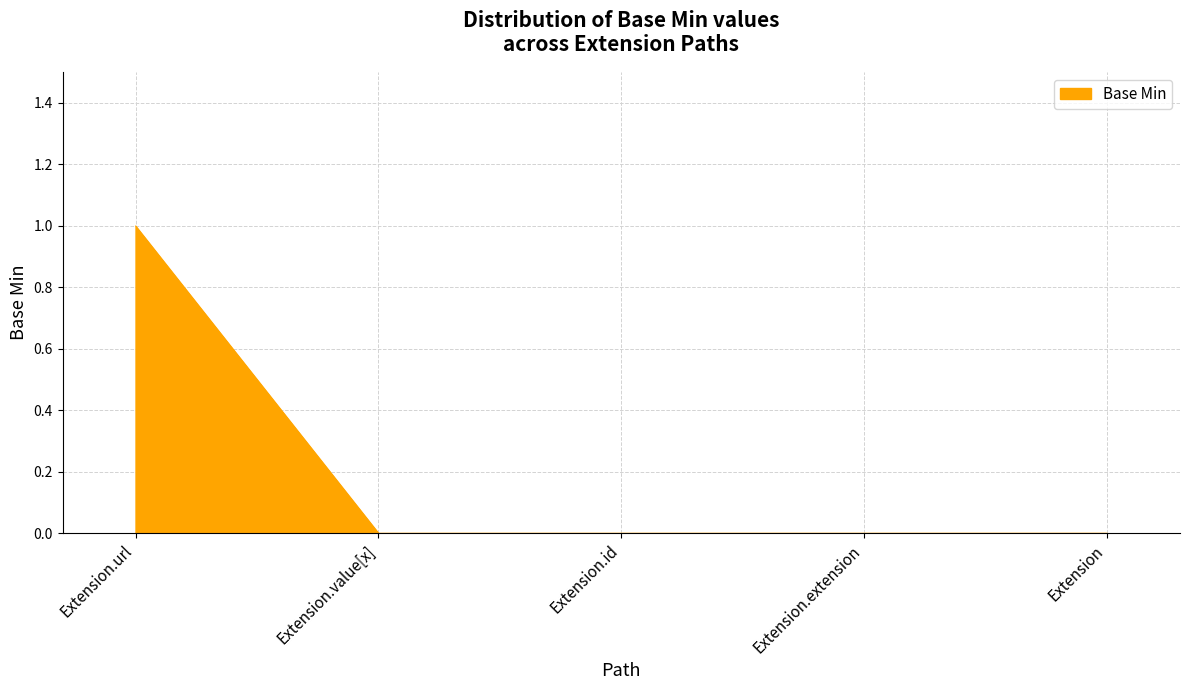

What position from the left is Extension.value[x]?

2